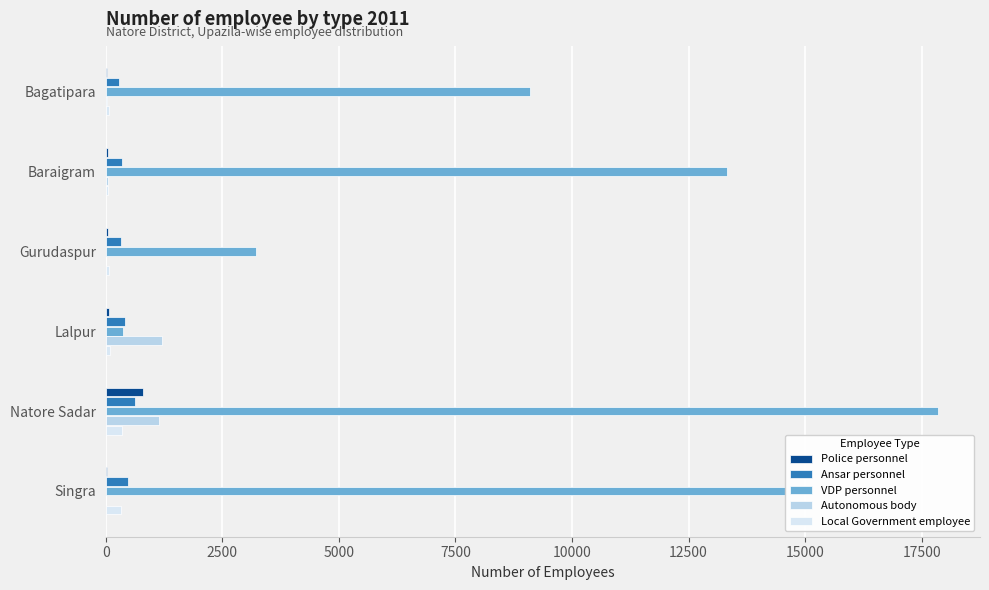

What is the highest value of the VDP personnel series?

17856